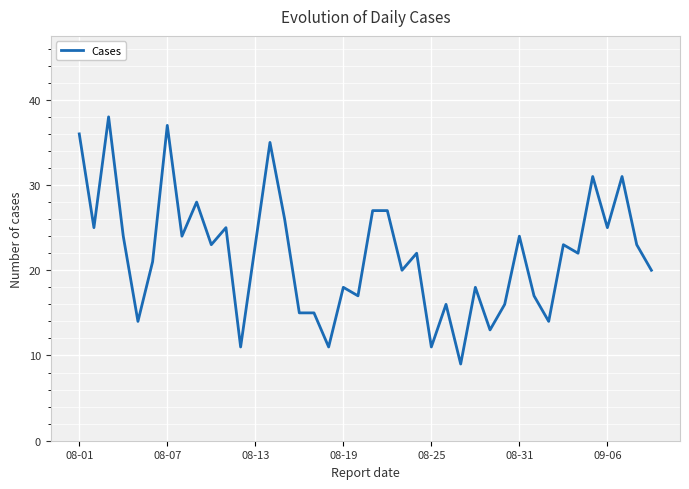

What is the greatest value displayed?

38